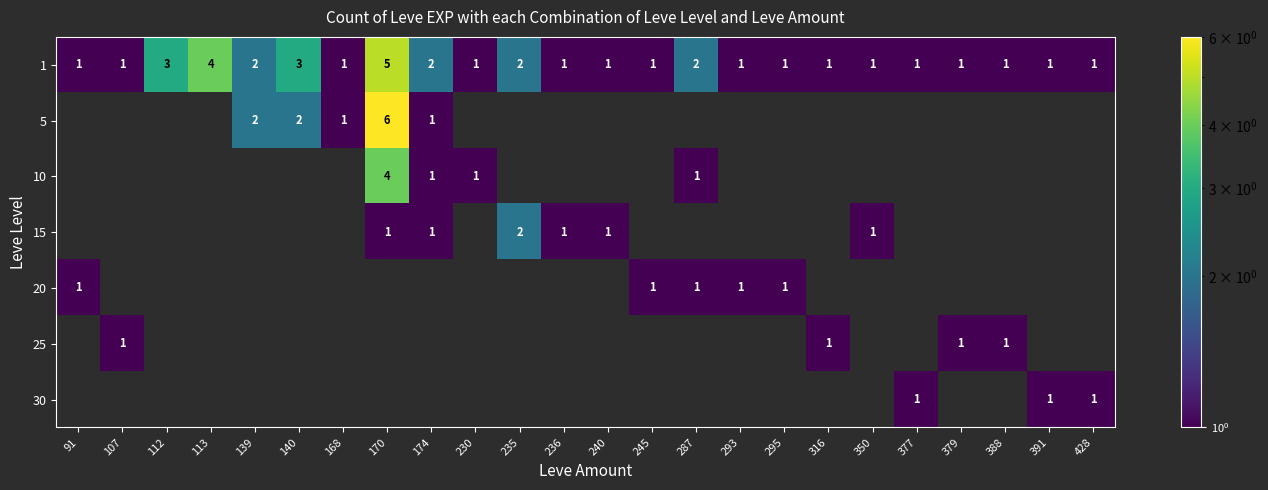

How many values in the 1 series exceed 1?

8